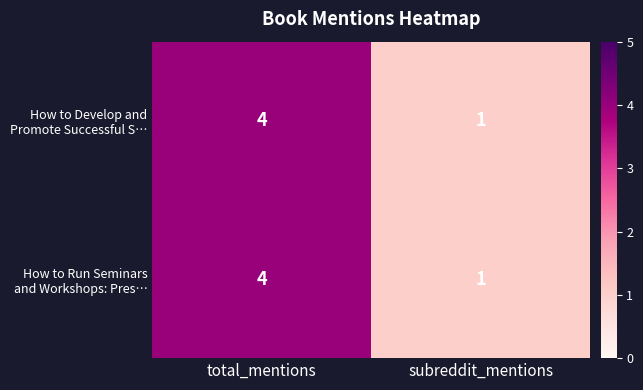

Which category has the highest value across all series?

total_mentions